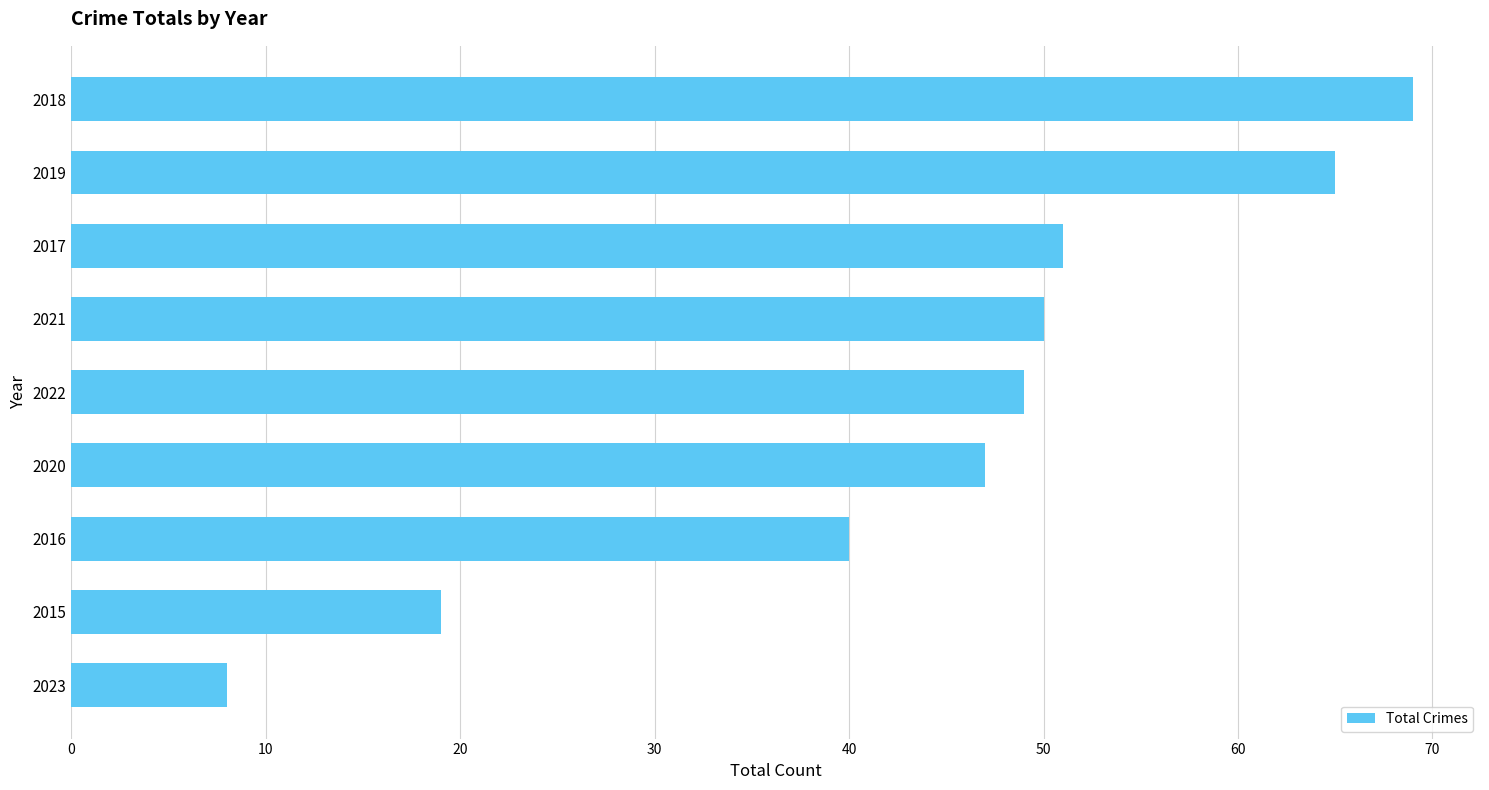

The value at 2017 is 13. True or false?

False